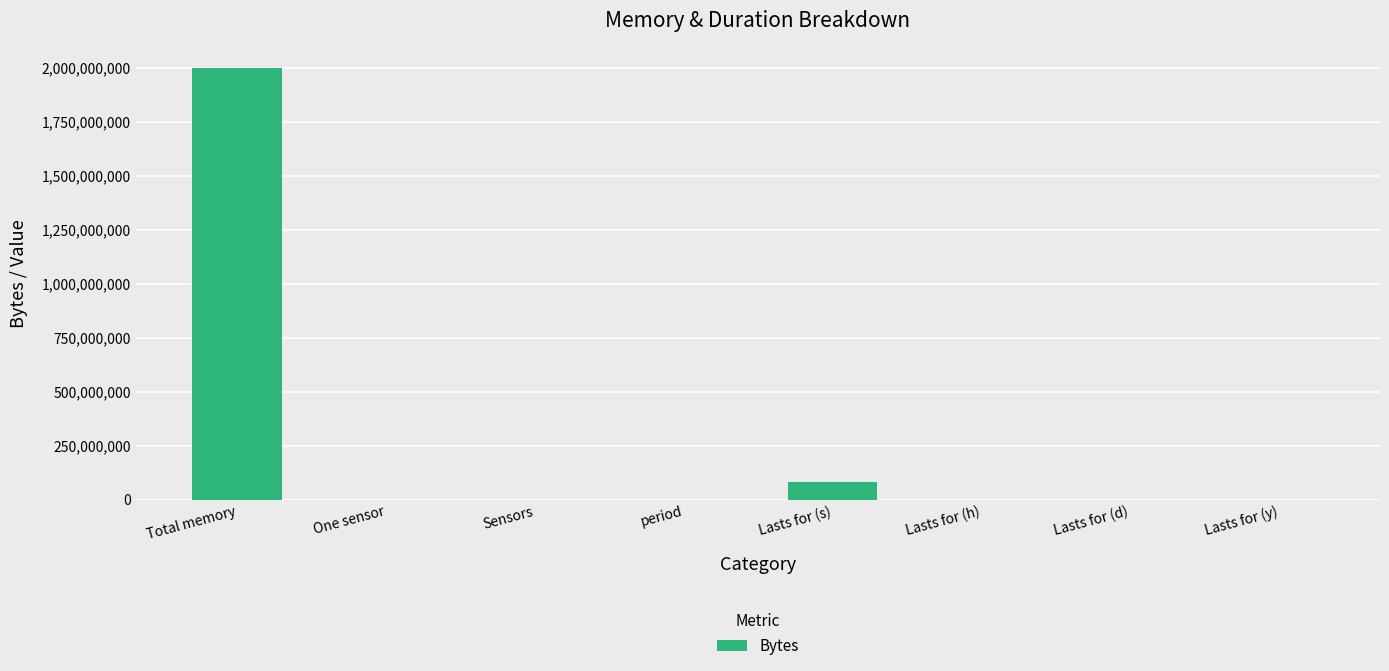

What is the greatest value displayed?

2000000000.0